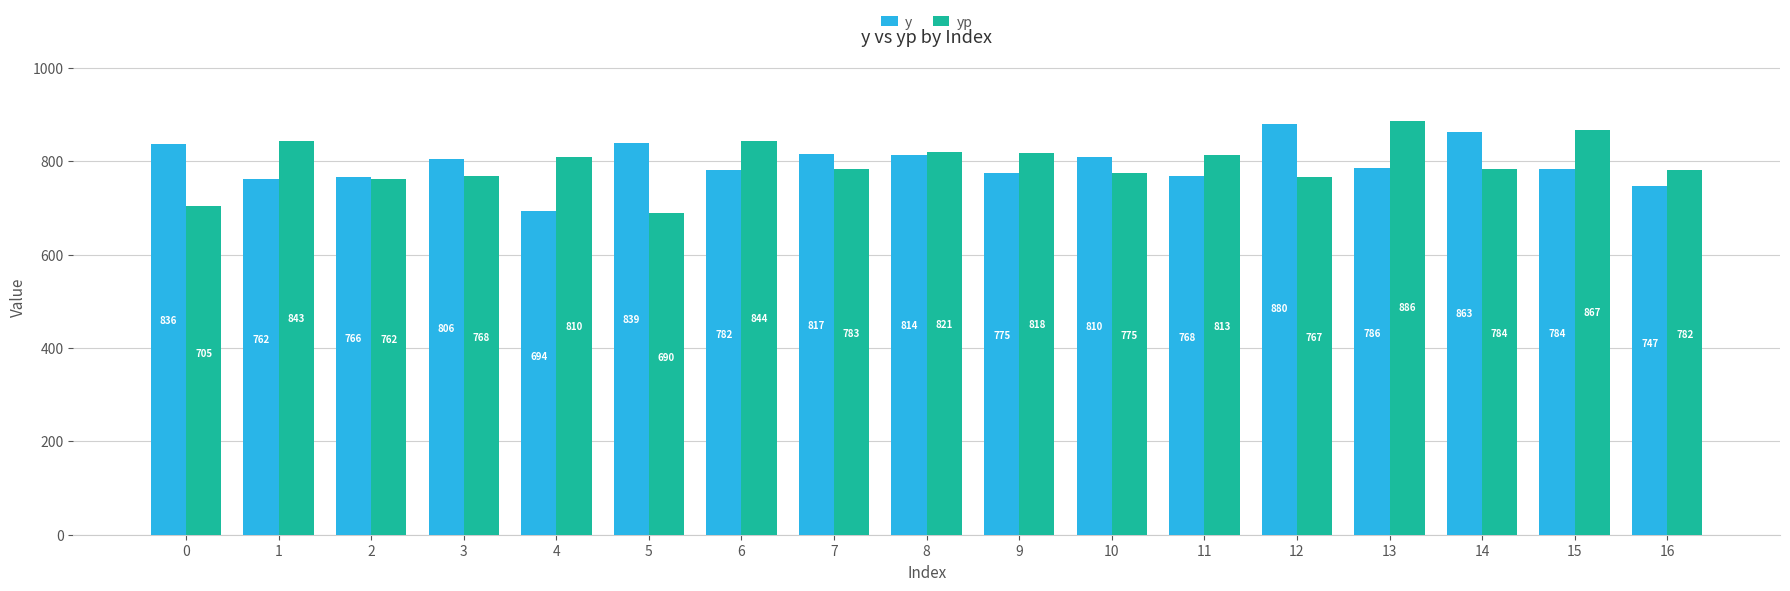

List the series in order of their overall mean, lowest first.

yp, y